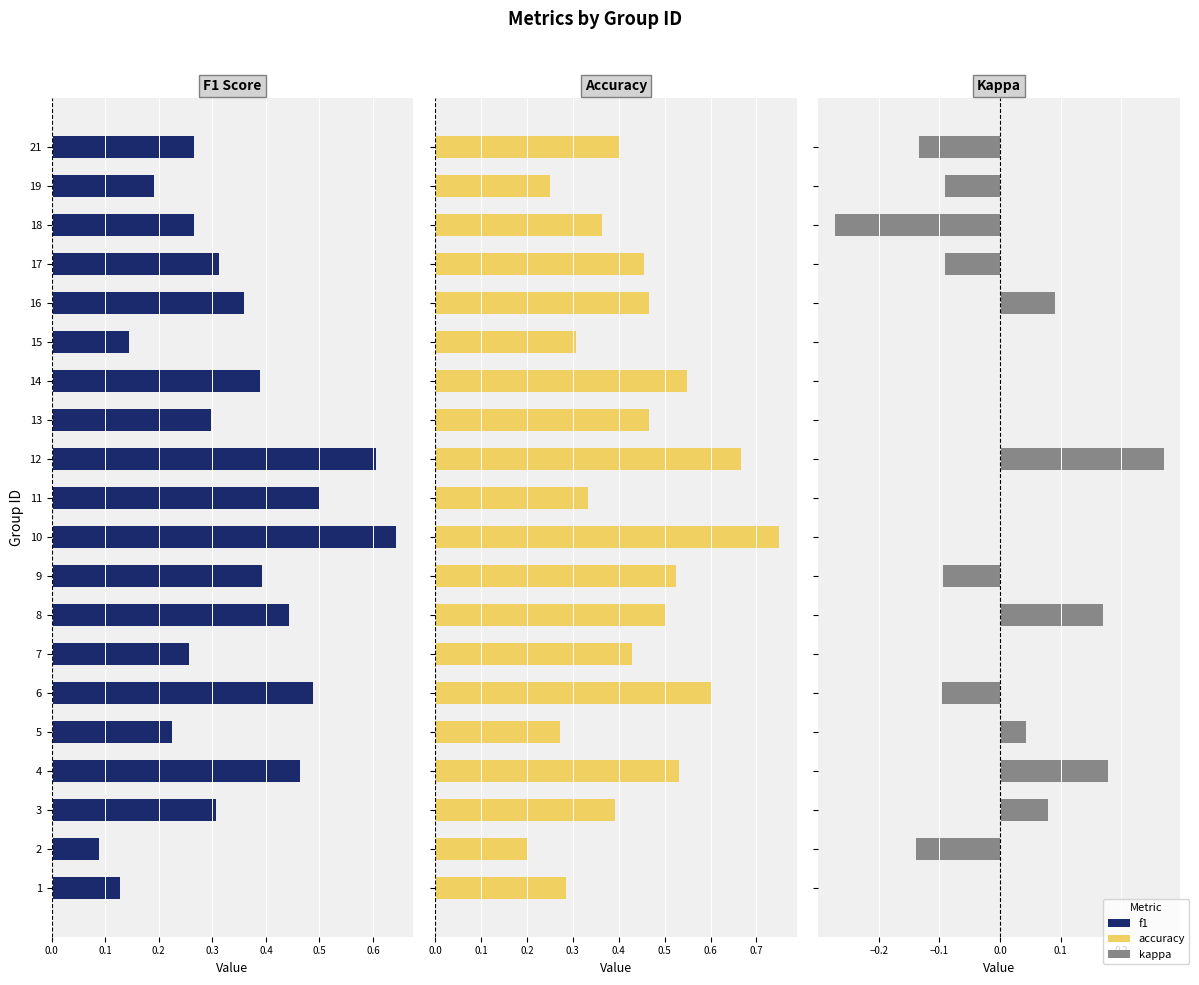

Reading left to right, what are all the values shown in this chart?

f1: 0.1	0.1	0.3	0.5	0.2	0.5	0.3	0.4	0.4	0.6	0.5	0.6	0.3	0.4	0.1	0.4	0.3	0.3	0.2	0.3
accuracy: 0.3	0.2	0.4	0.5	0.3	0.6	0.4	0.5	0.5	0.8	0.3	0.7	0.5	0.5	0.3	0.5	0.5	0.4	0.2	0.4
kappa: 0.0	-0.1	0.1	0.2	0.0	-0.1	0.0	0.2	-0.1	0.0	0.0	0.3	0.0	0.0	0.0	0.1	-0.1	-0.3	-0.1	-0.1